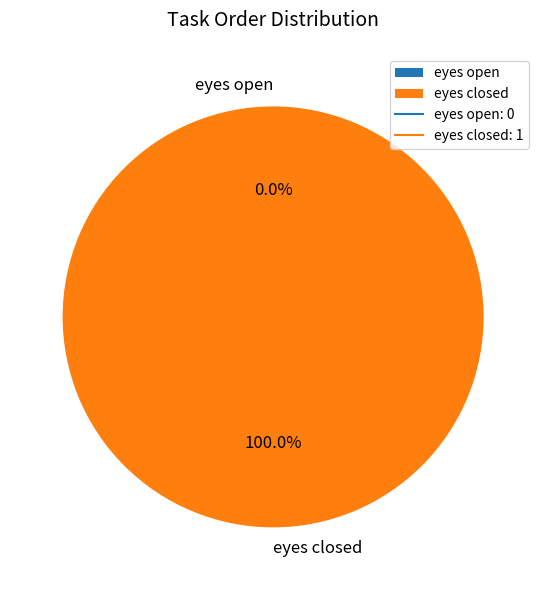

Does eyes closed represent more than half of the total?

Yes